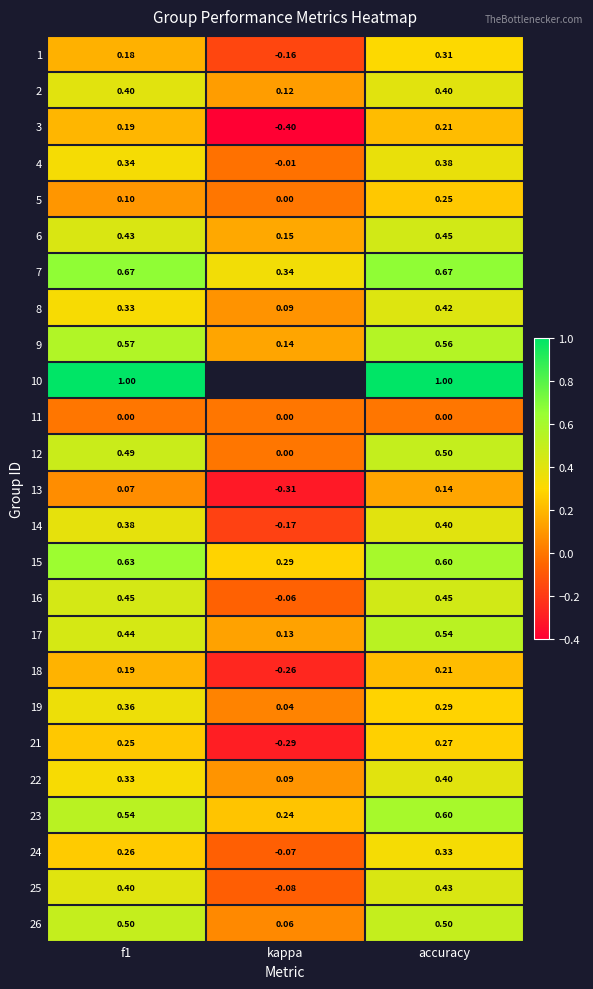

At how many categories does at least one series exceed 0?

3